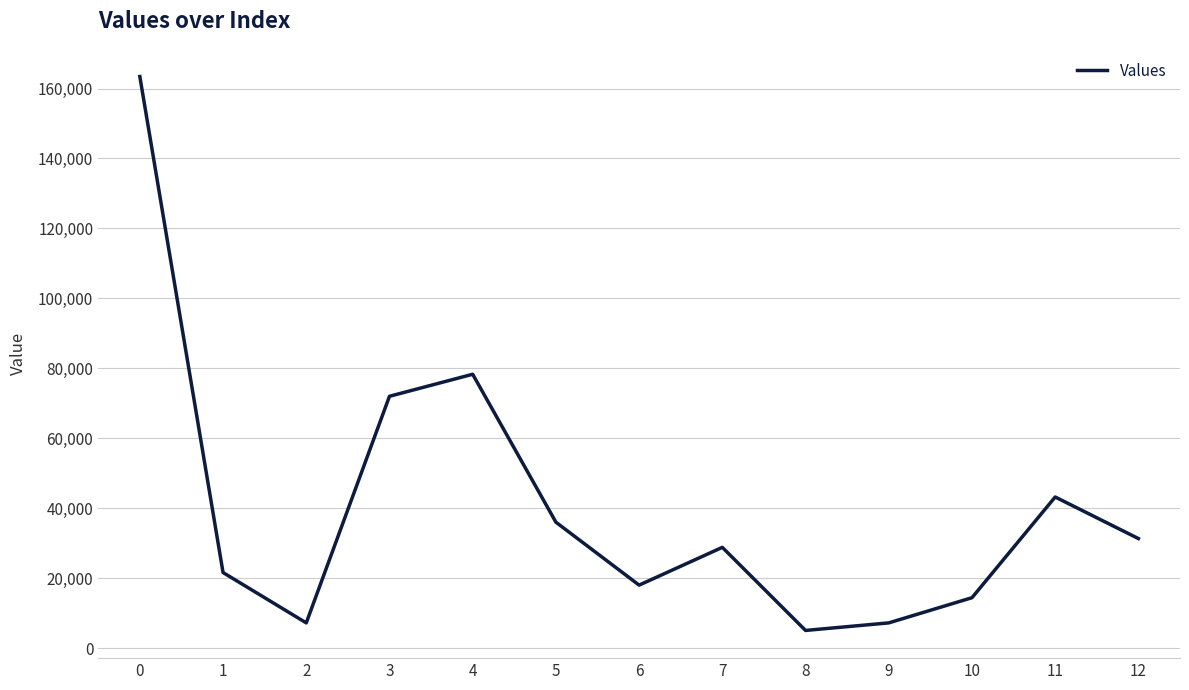

What is the smallest value displayed?

5040